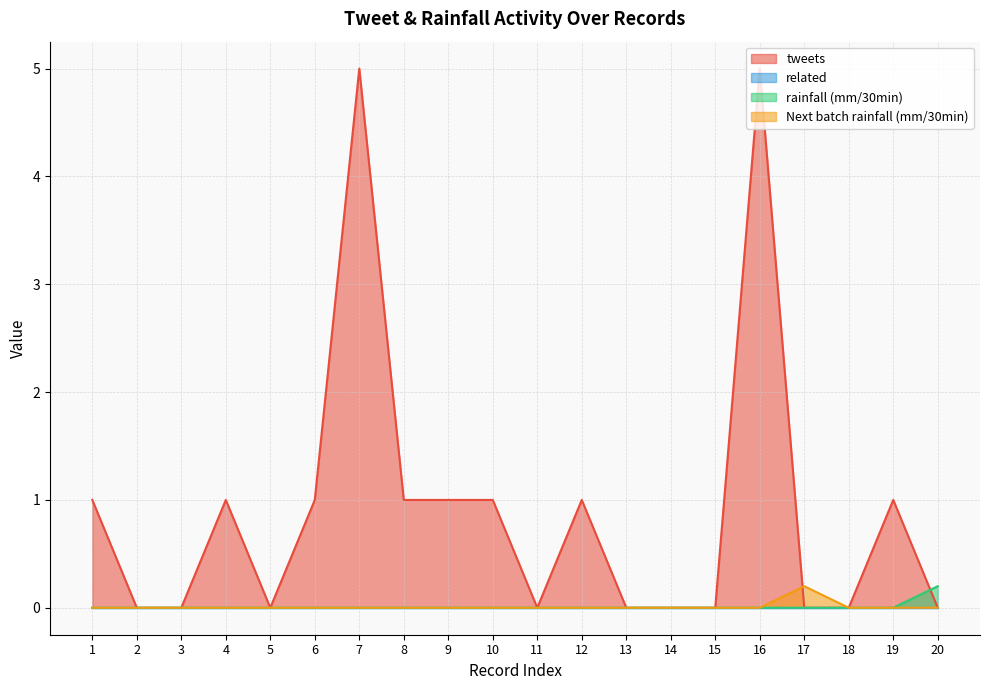

Between 20 and 6, which is larger?

6